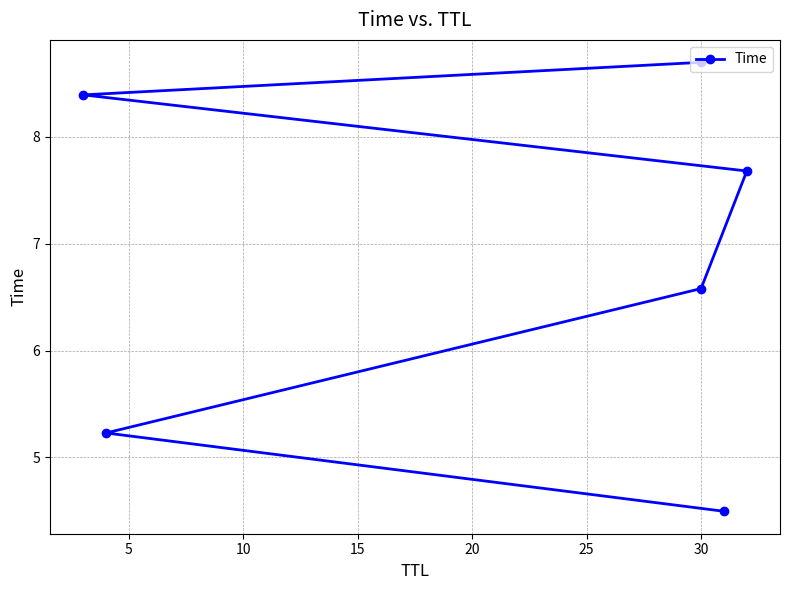

What value does the data have at 25?

8.7